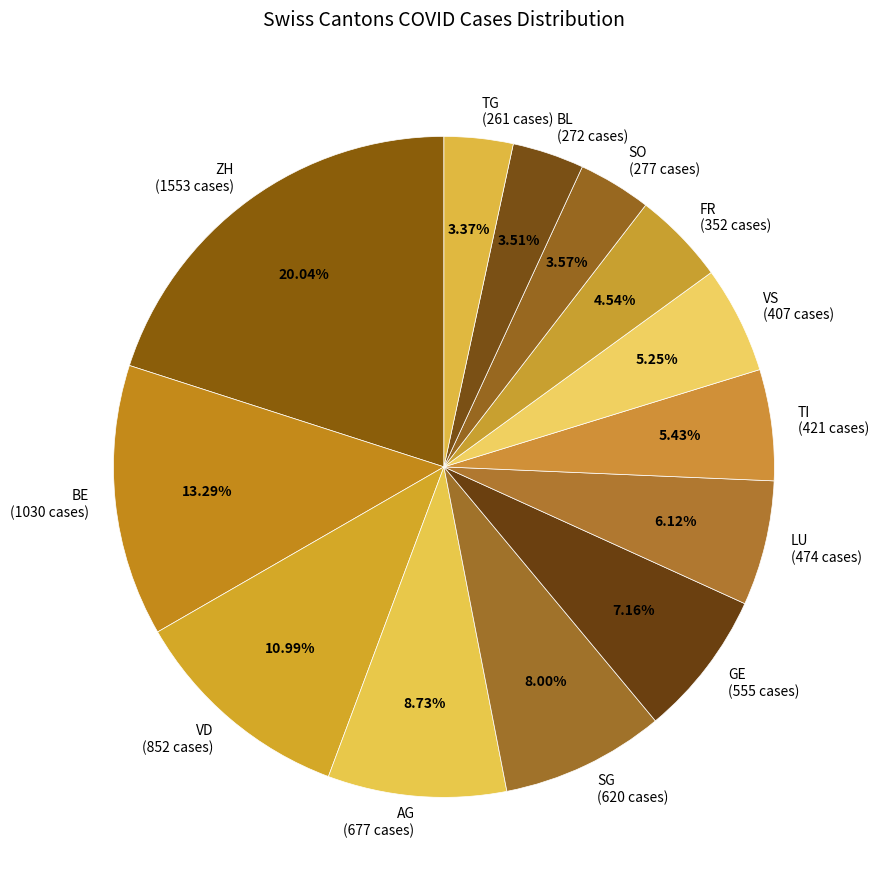

To the nearest percent, what is the combined percentage of TI and ZH?

25%